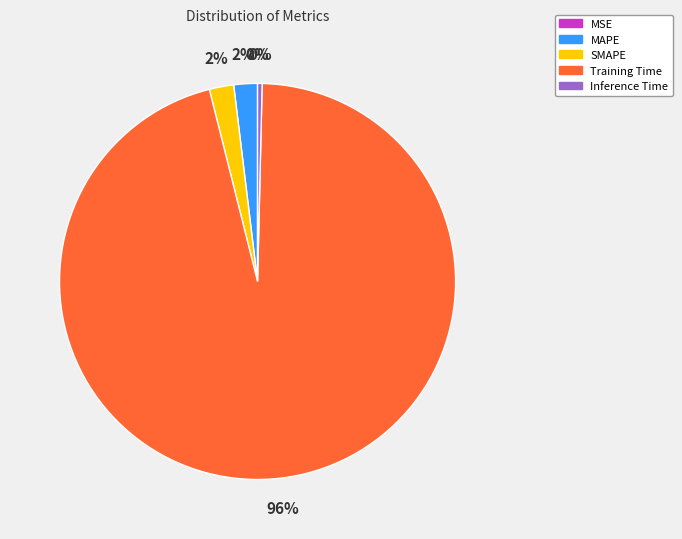

Between SMAPE and Inference Time, which is larger?

SMAPE